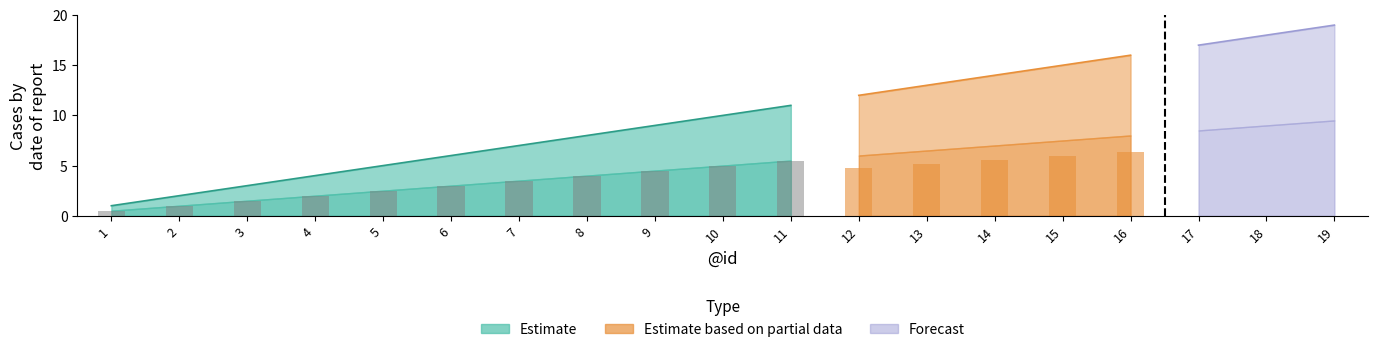

Between 15 and 11, which is larger?

15